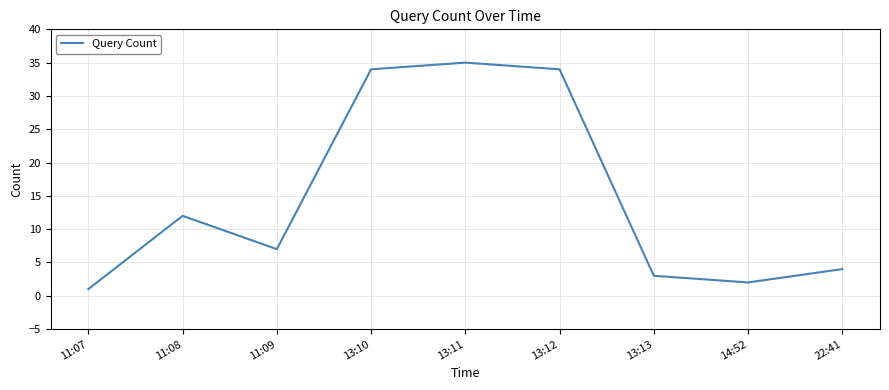

What is the minimum value shown in the chart?

1